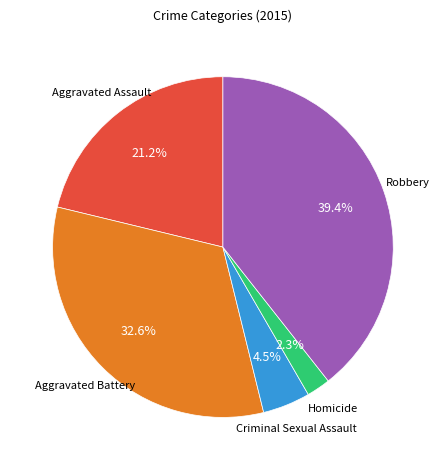

Does any single category account for the majority?

No